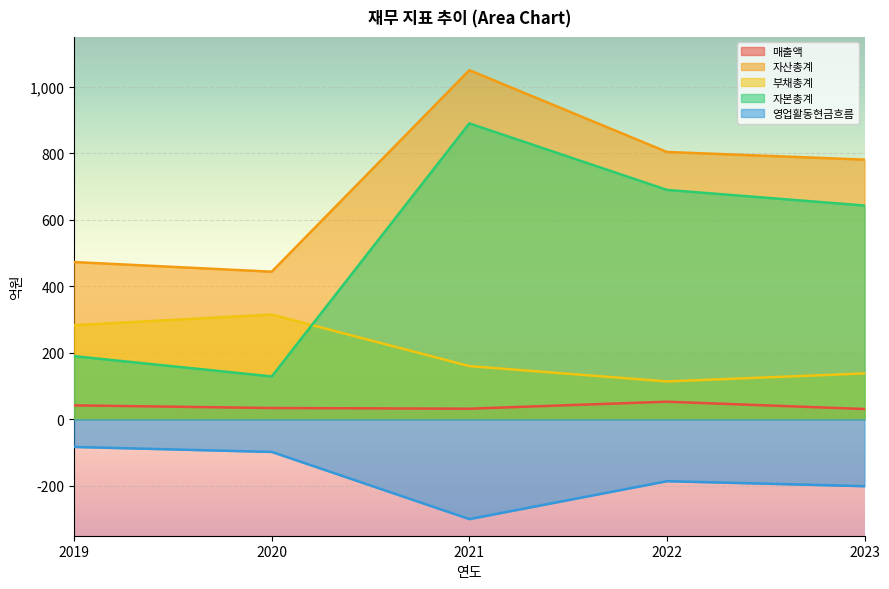

True or false: 자산총계 has more than 1 interior local peaks.

False